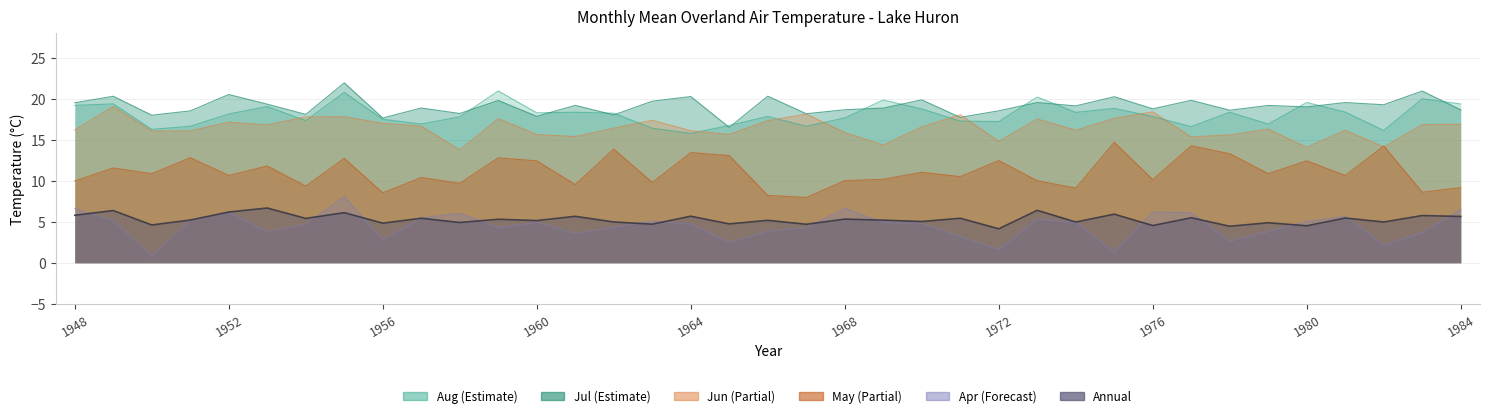

True or false: Aug and May intersect in this chart.

False